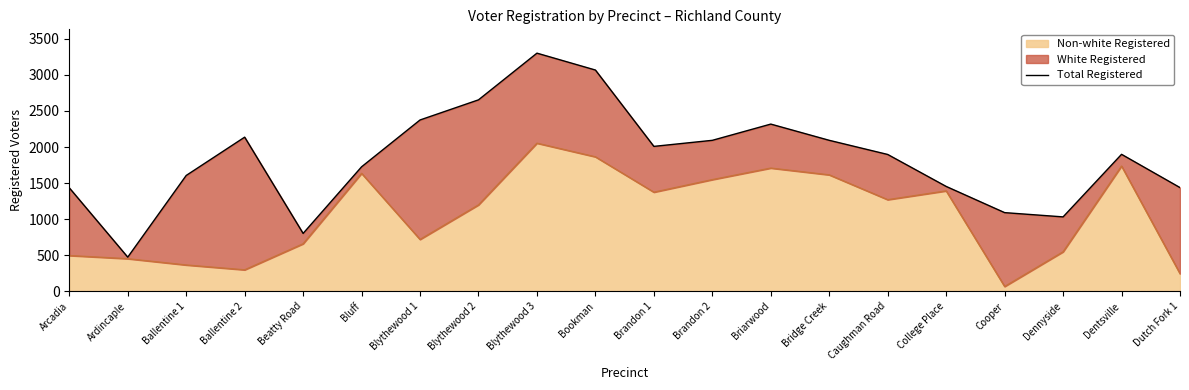

Approximately how many times larger is the value at Blythewood 1 compared to Beatty Road?

3.0